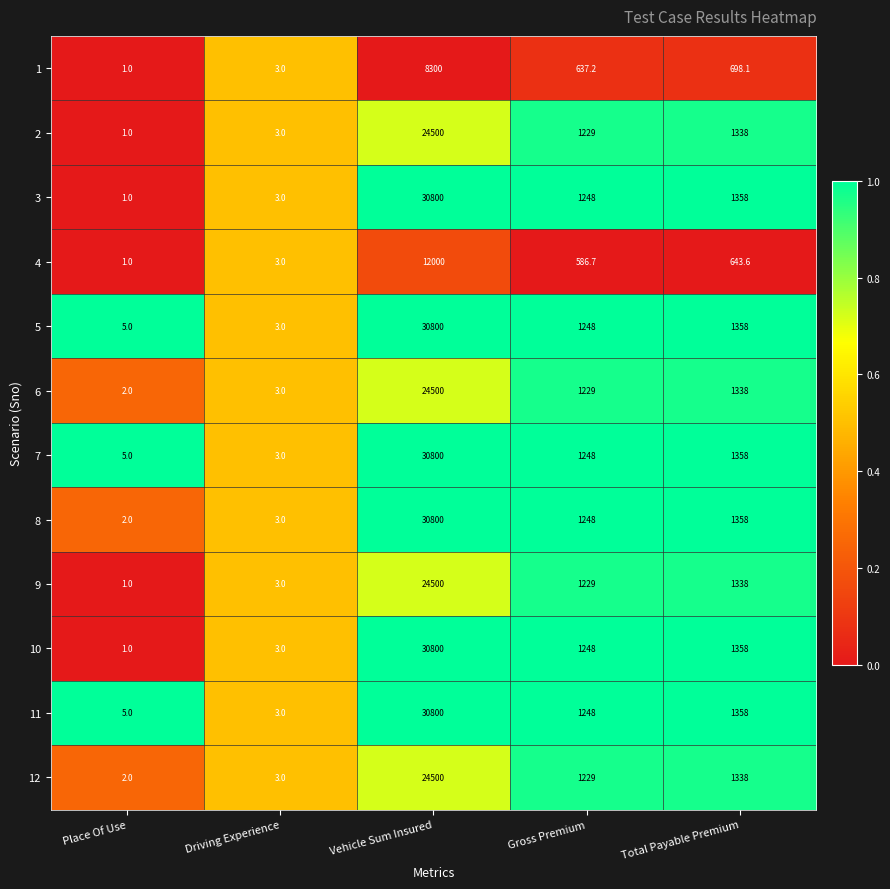

At which category is the sum across all series the highest?

Vehicle Sum Insured